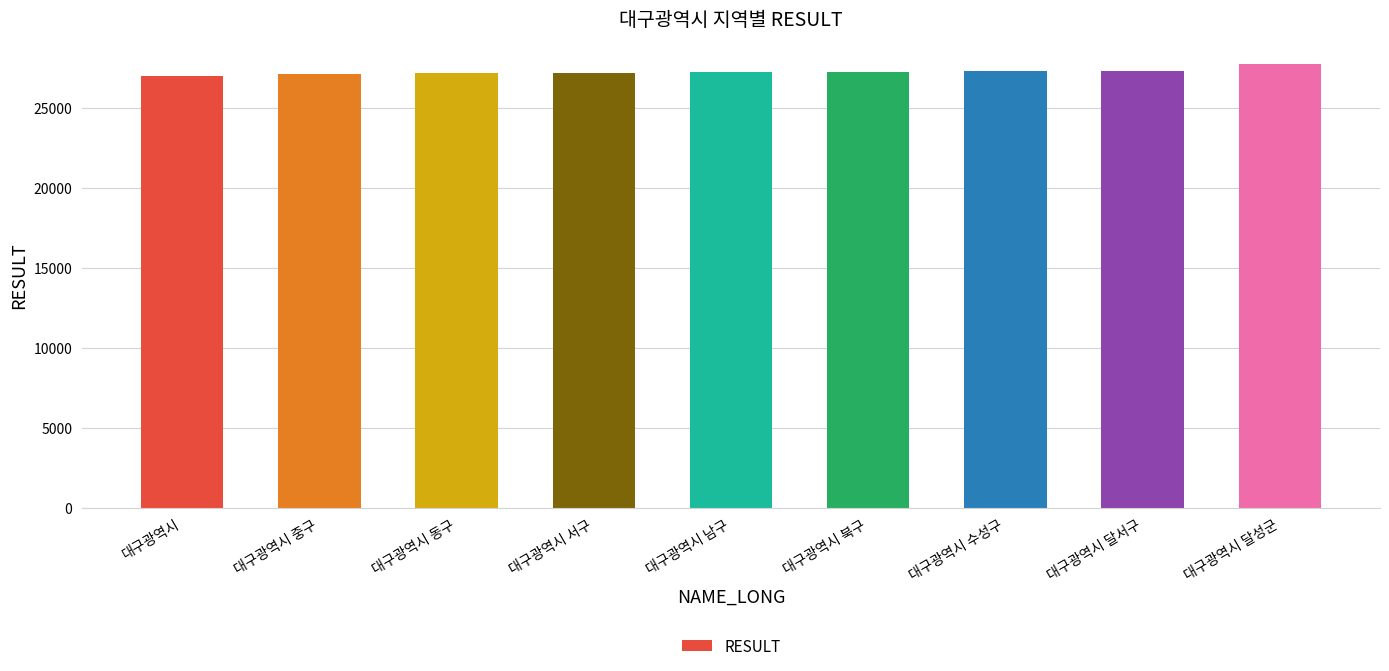

The value at 대구광역시 서구 is 27170. True or false?

True